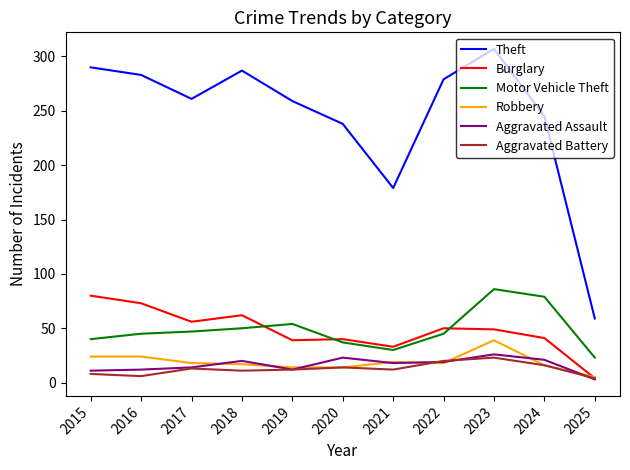

Where do Burglary and Robbery first cross each other?

2024 and 2025